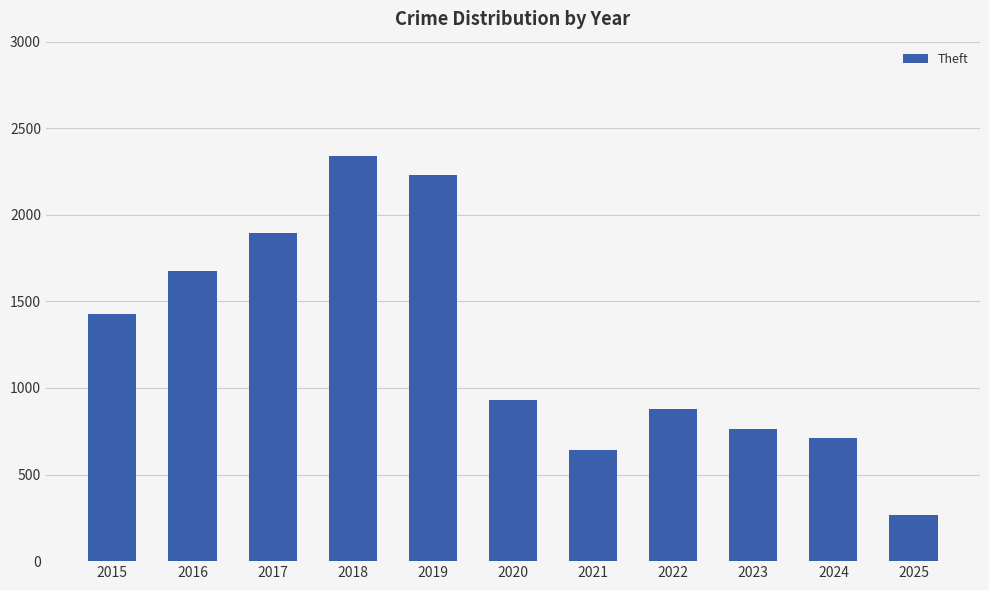

At which category does the chart reach its minimum across all series?

2025